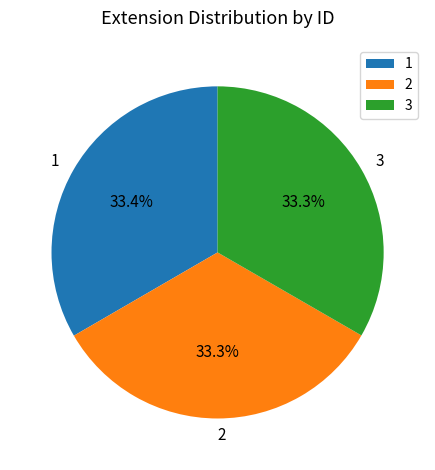

True or false: 3 accounts for 33% of the total.

True